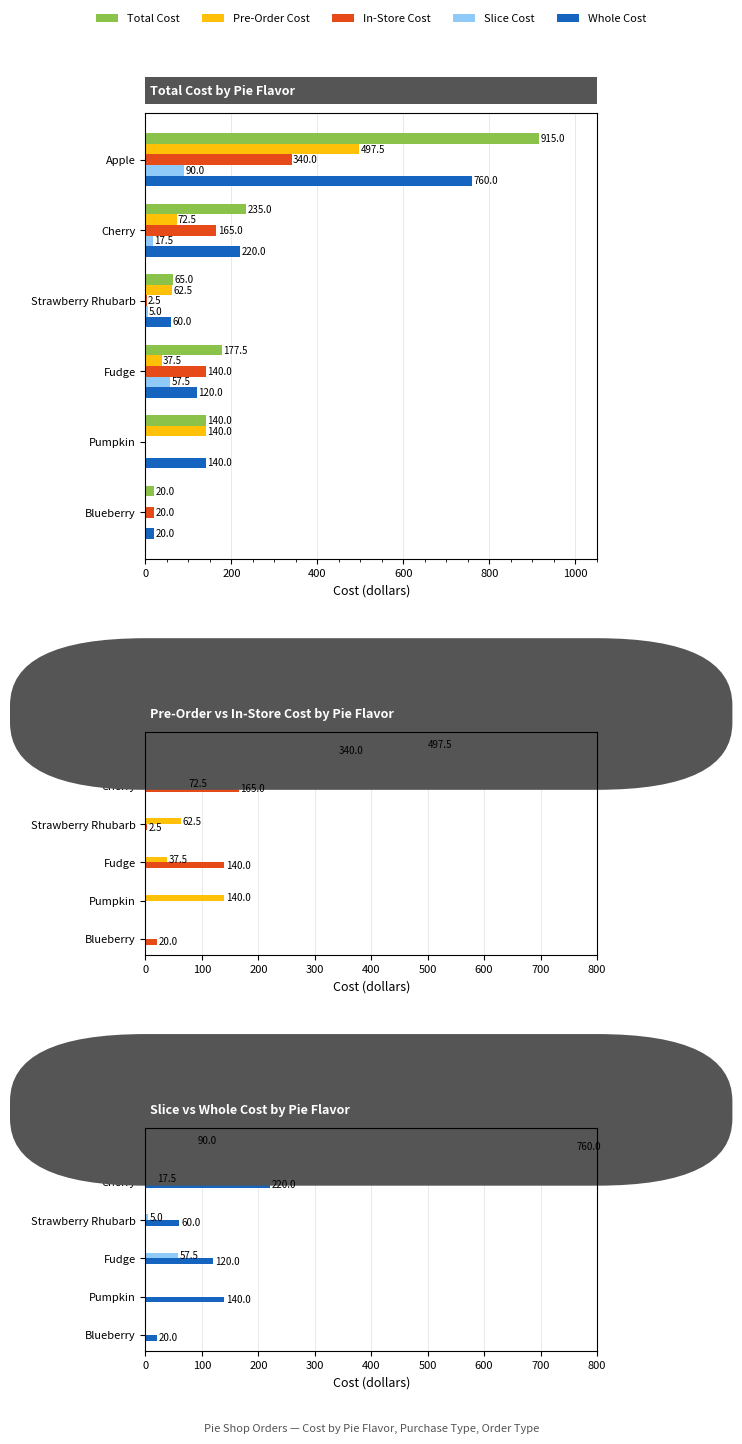

Which series has the widest spread of values?

Total Cost